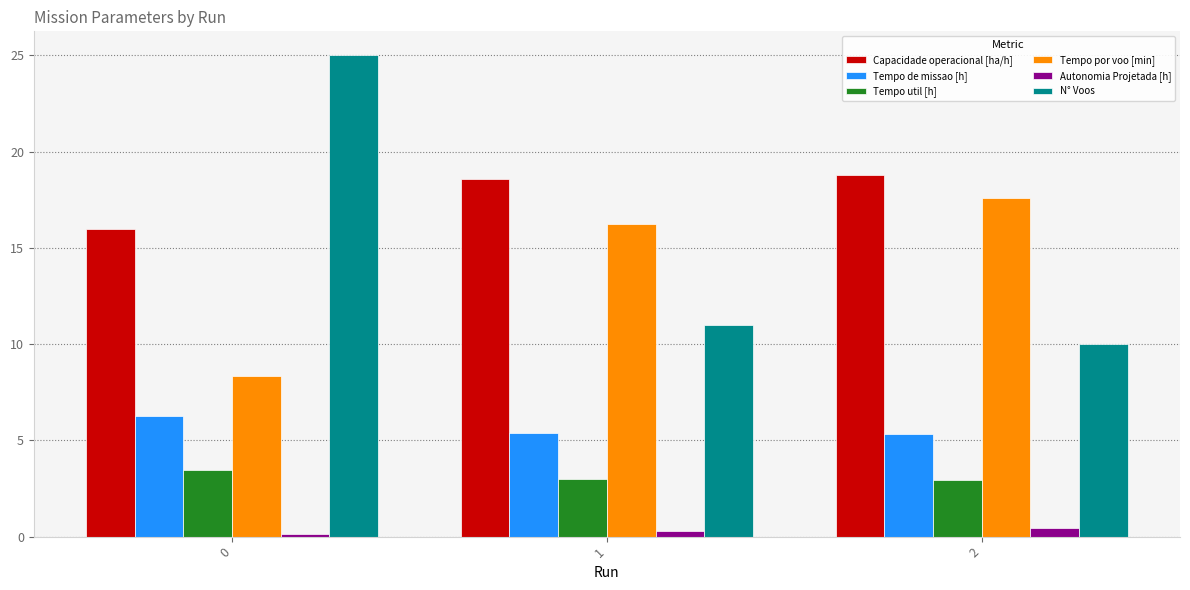

How many values in the N° Voos series are below 11?

1